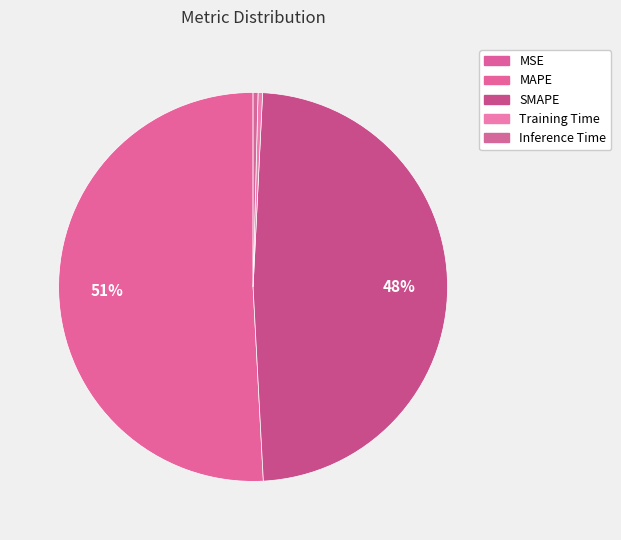

To the nearest percent, what is the average slice percentage?

20%